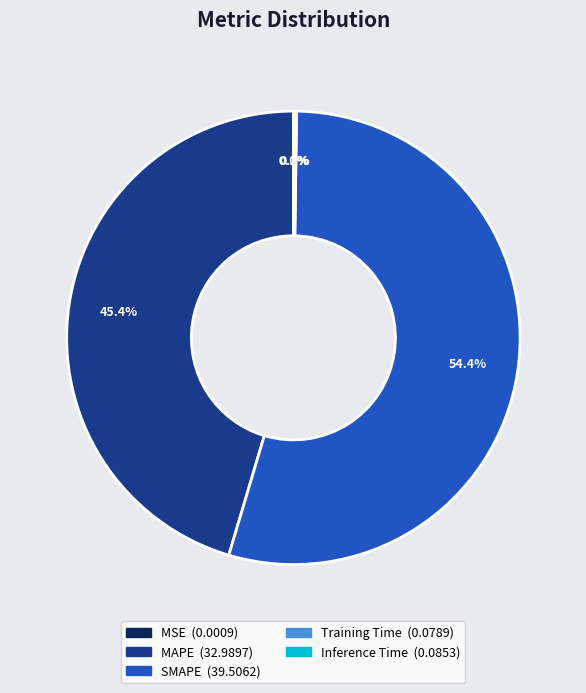

How much of the chart is everything except SMAPE?

45.6%